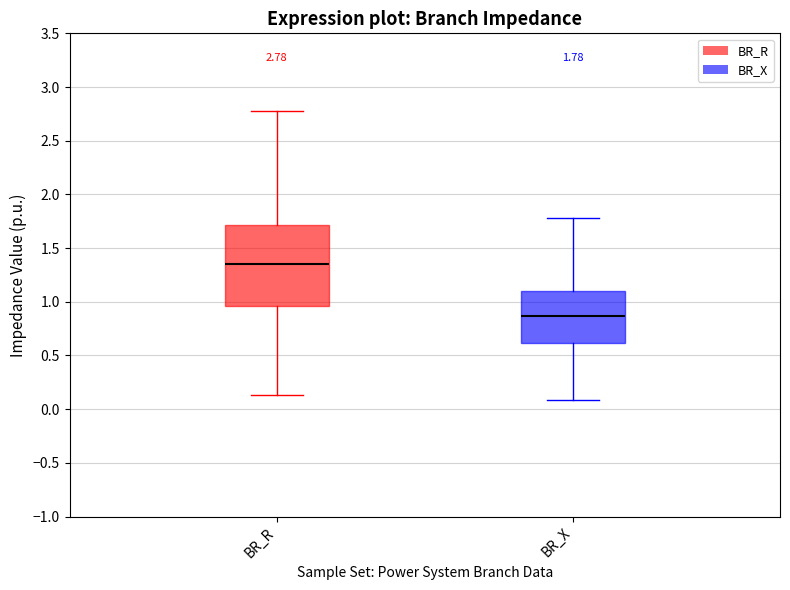

Which box has the lowest median line?

BR_X